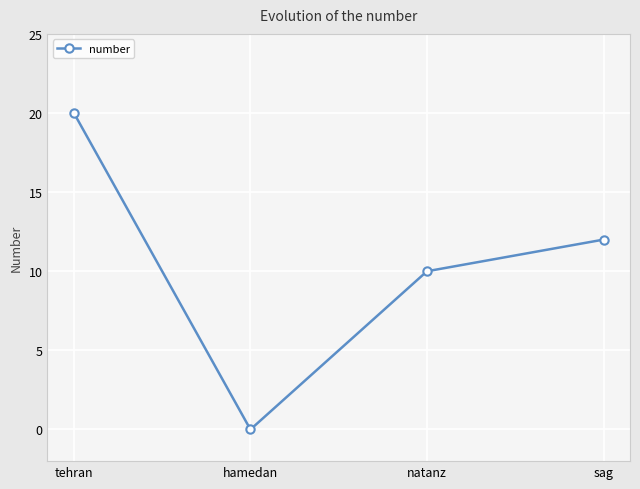

Where is the data nearest to the value 10?

natanz